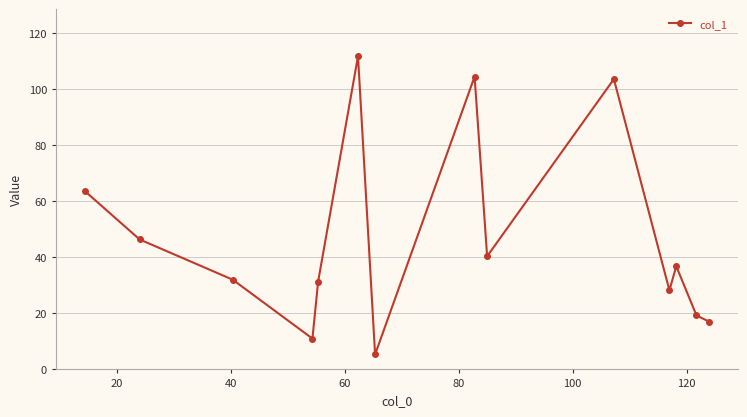

What is the value of the 10th point from the left?

103.5